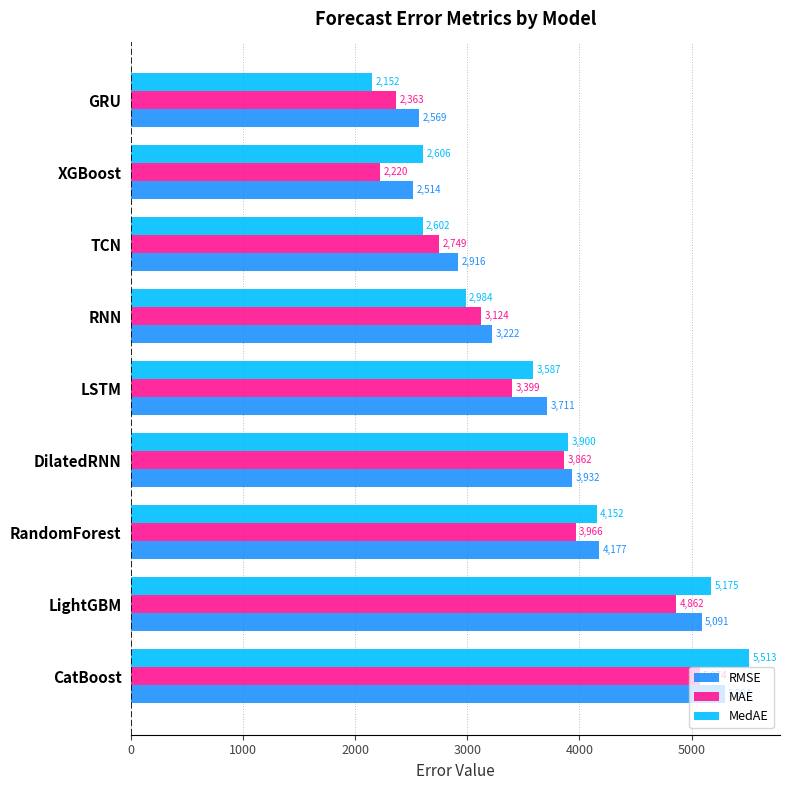

Rank the series by their average value, from highest to lowest.

RMSE, MedAE, MAE